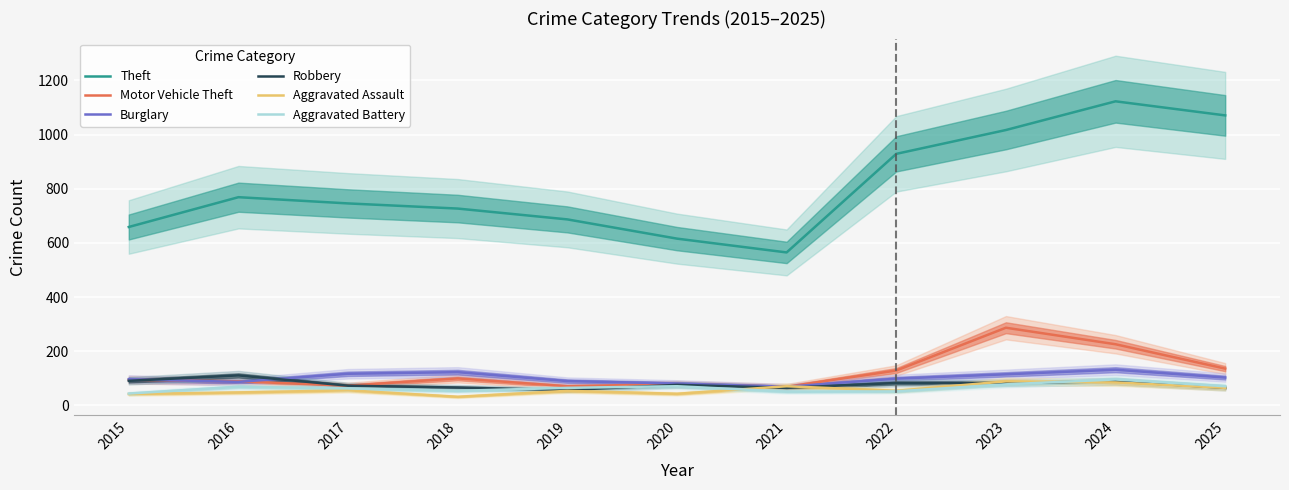

List the labels in order of Theft value, smallest first.

2021, 2020, 2015, 2019, 2018, 2017, 2016, 2022, 2023, 2025, 2024